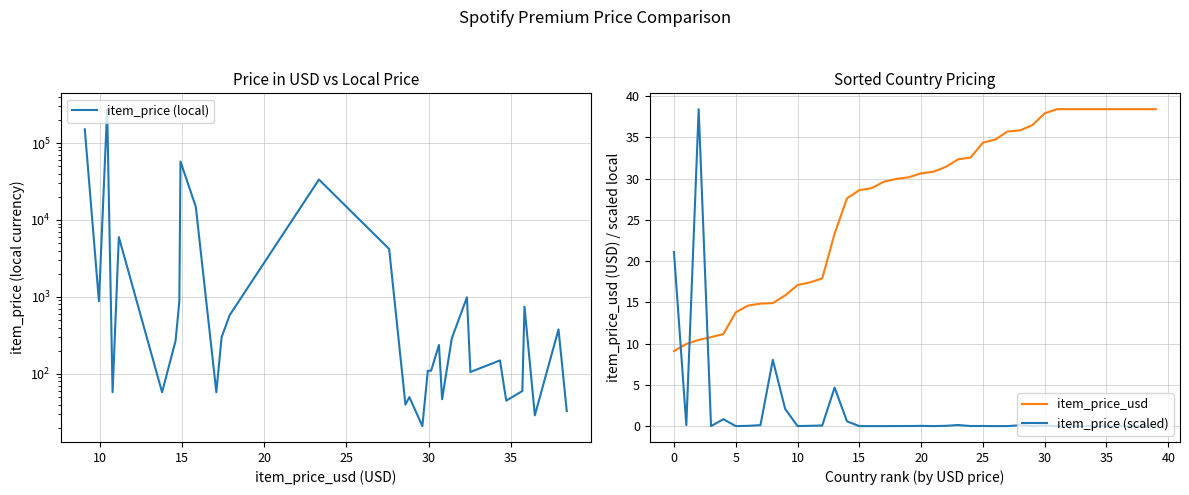

The item_price (scaled) series shows 21.1 at 0. True or false?

True